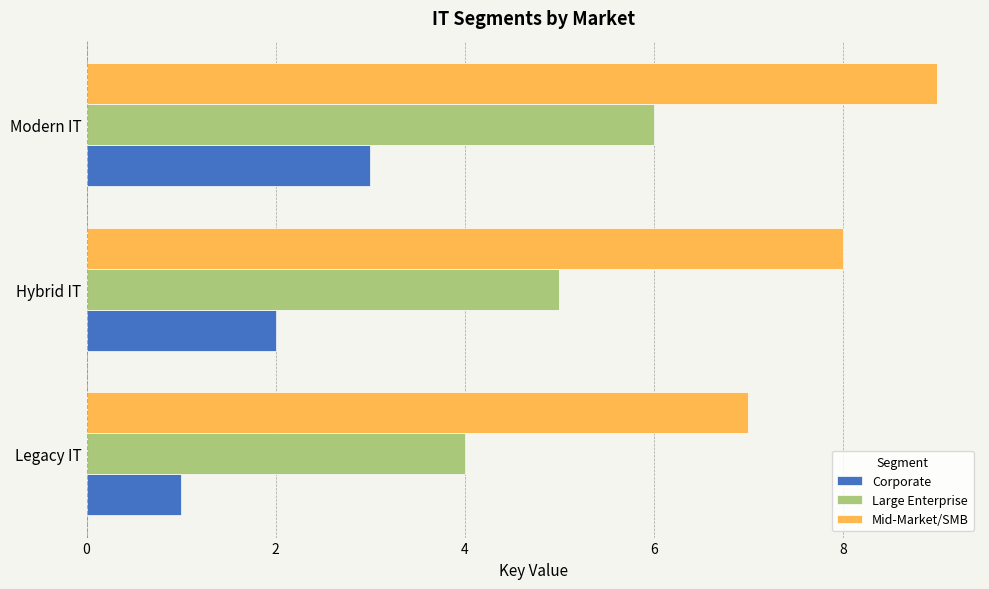

The value of Large Enterprise at Hybrid IT is 3. True or false?

False